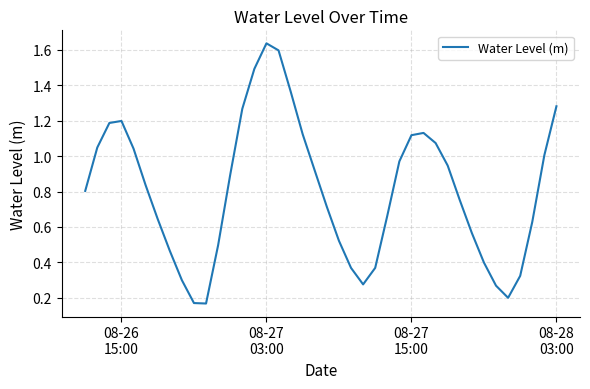

Does the chart display data point markers on the line(s)?

No